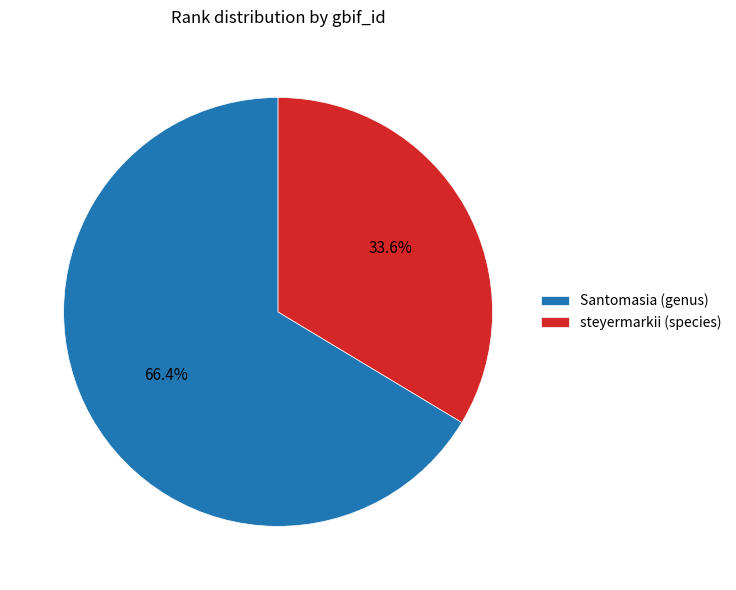

To the nearest percent, what portion does Santomasia (genus) represent?

66%